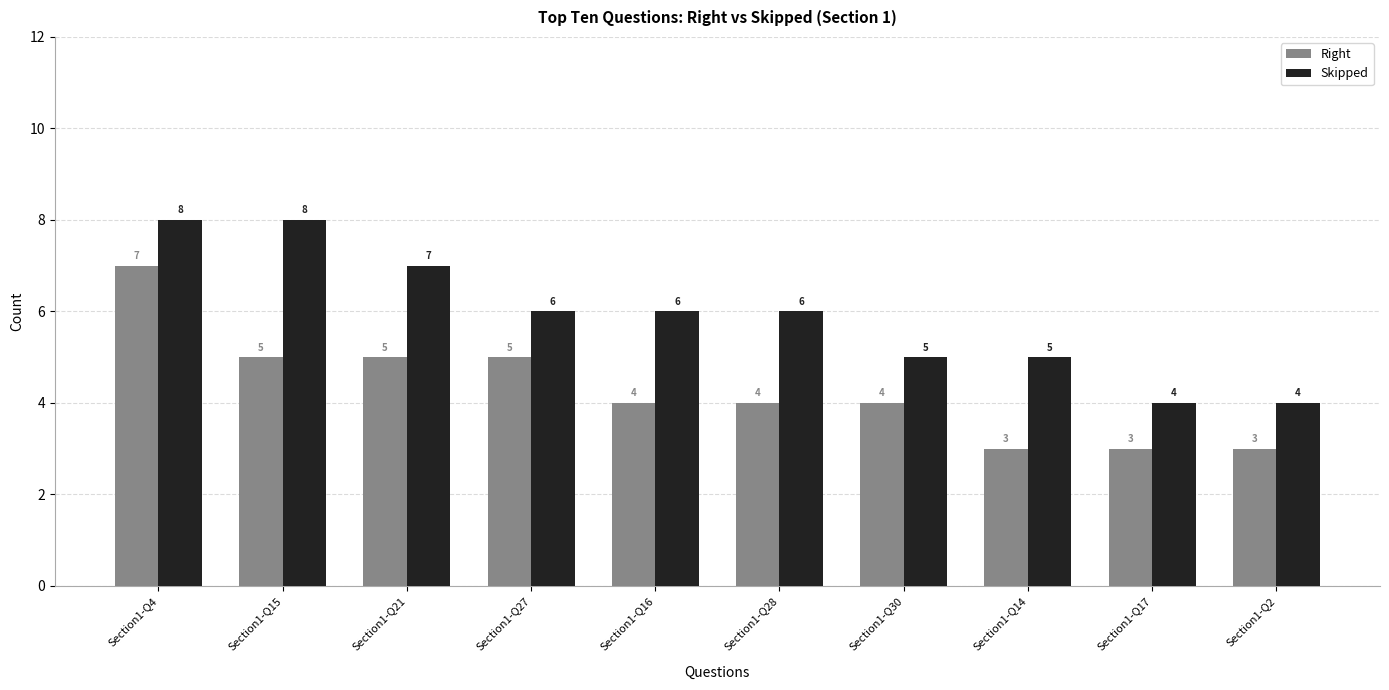

Between Section1-Q21 and Section1-Q27, which series saw the biggest shift?

Skipped